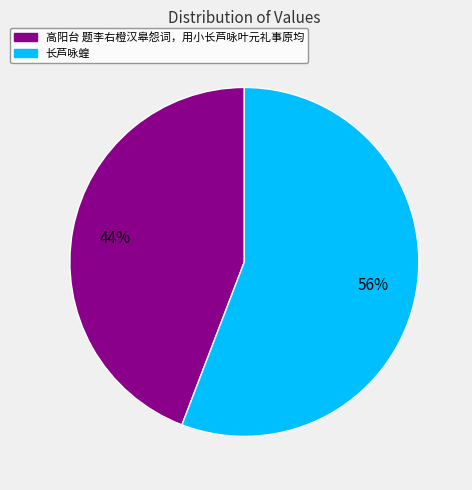

Do 长芦咏蝗 and 高阳台 题李右橙汉皋怨词，用小长芦咏叶元礼事原均 together represent more than half of the pie?

Yes